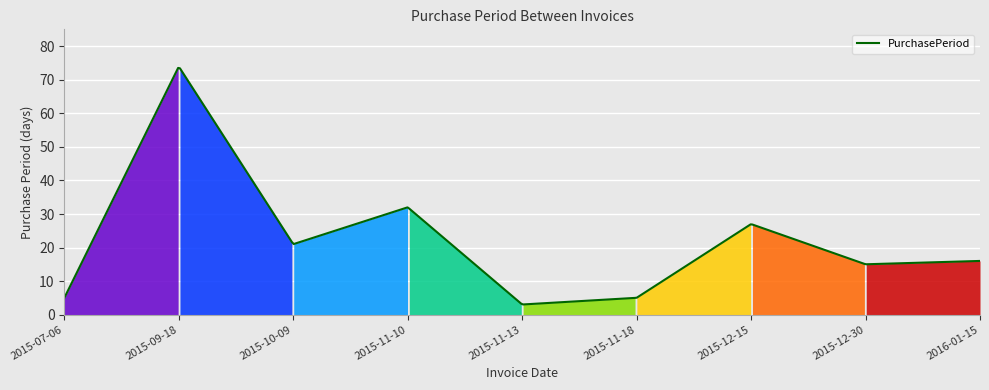

What is the minimum value shown in the chart?

3.0